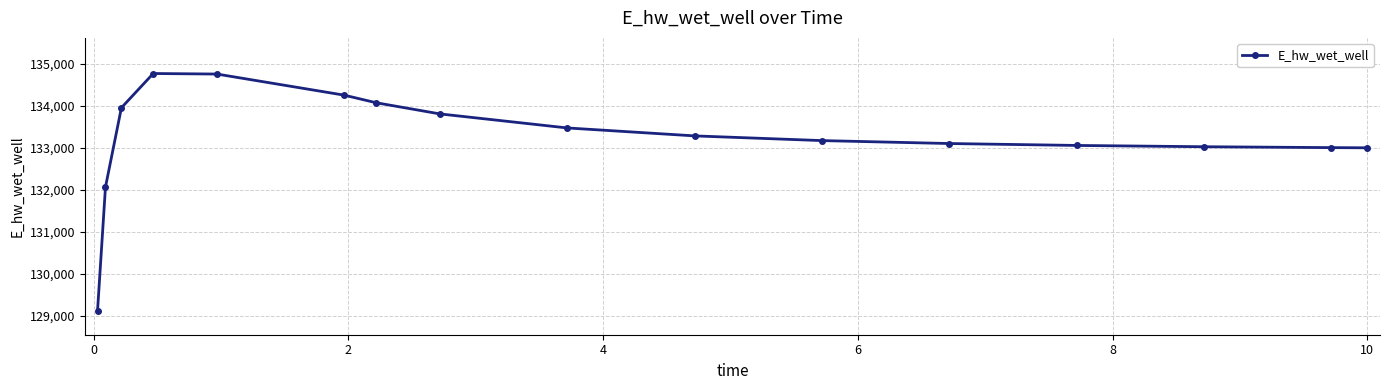

Does the chart display data point markers on the line(s)?

Yes